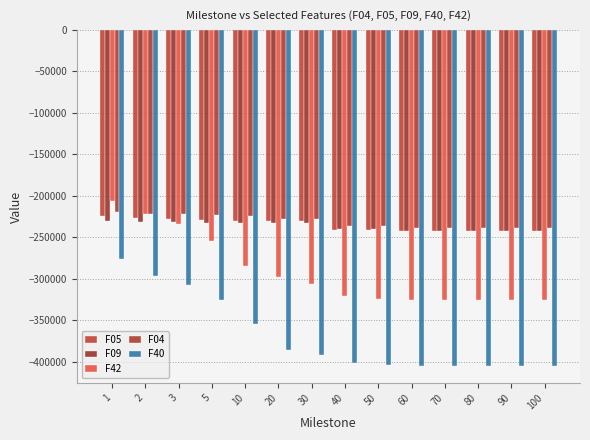

What is the total value across all series at 70?

-1453305